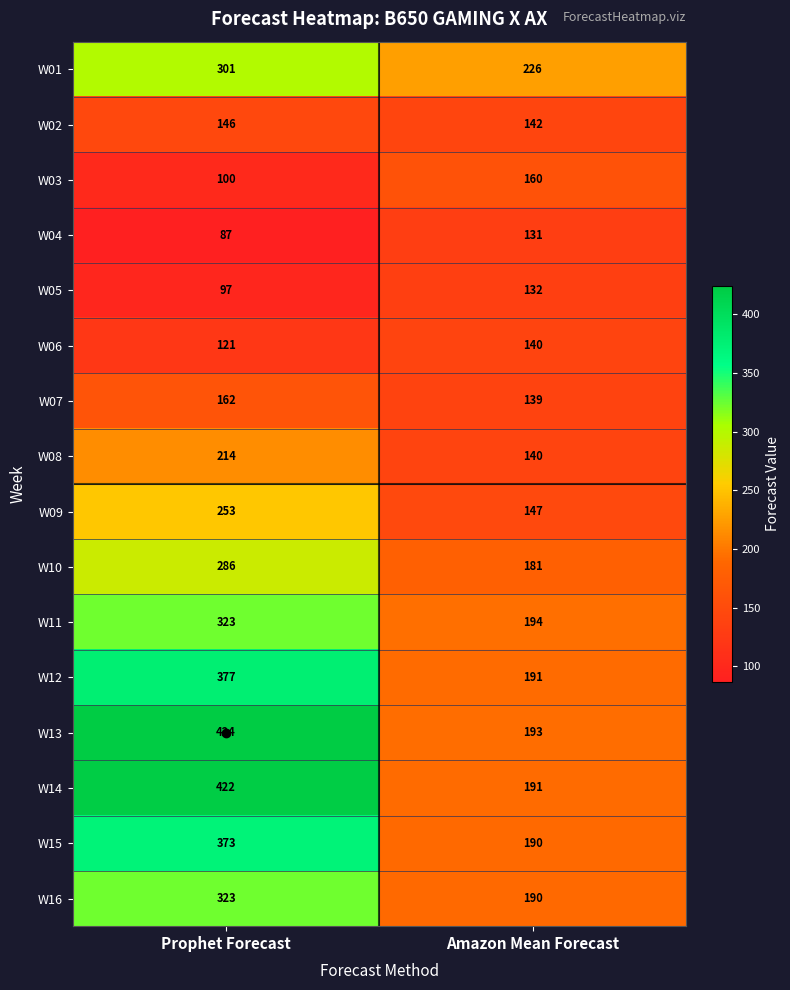

What is the spread (max minus min) of values at Prophet Forecast?

337